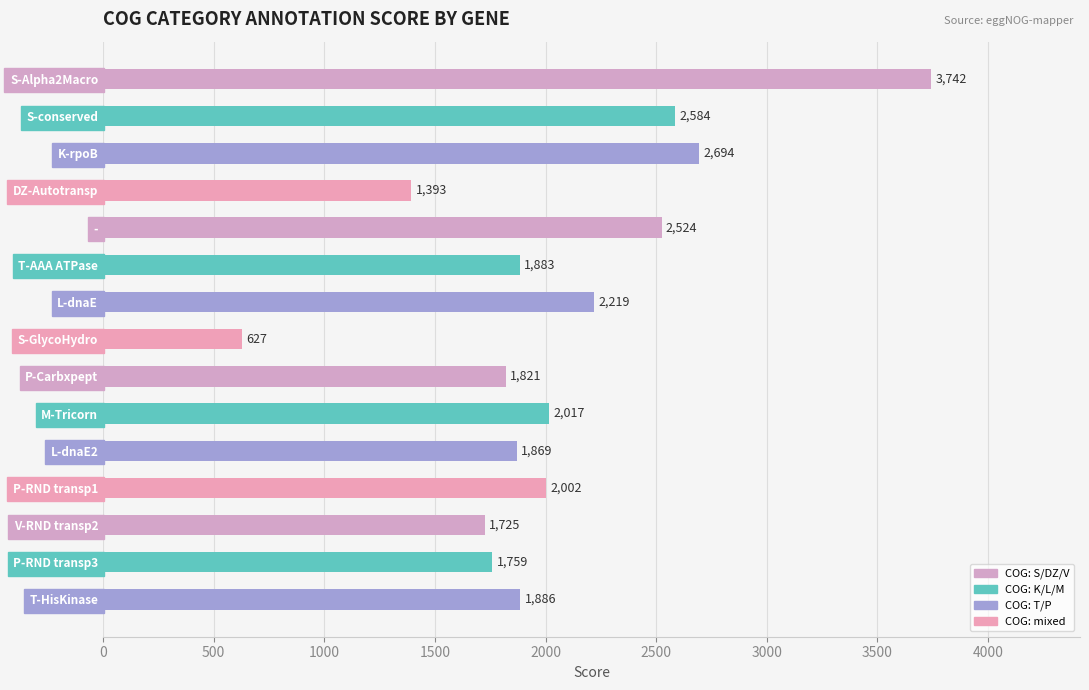

List the labels in order of value, smallest first.

S-GlycoHydro, DZ-Autotransp, V-RND transp2, P-RND transp3, P-Carbxpept, L-dnaE2, T-AAA ATPase, T-HisKinase, P-RND transp1, M-Tricorn, L-dnaE, -, S-conserved, K-rpoB, S-Alpha2Macro